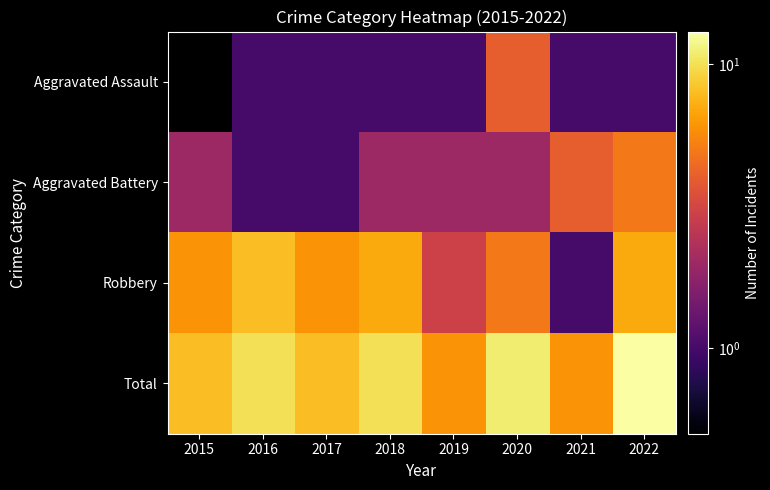

How many data points does each series have?

8